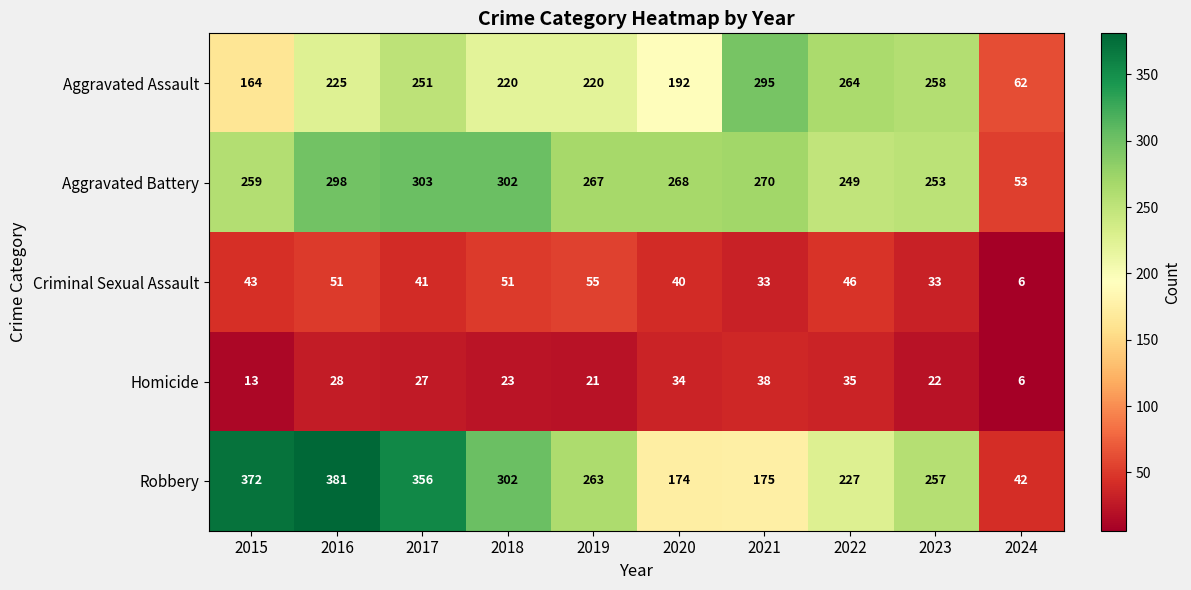

What is the sum of all Robbery values?

2549